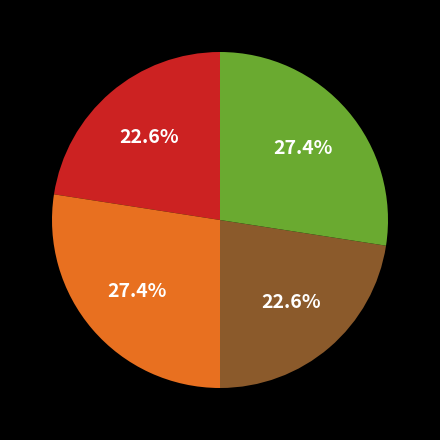

Count the number of slices in the pie.

4